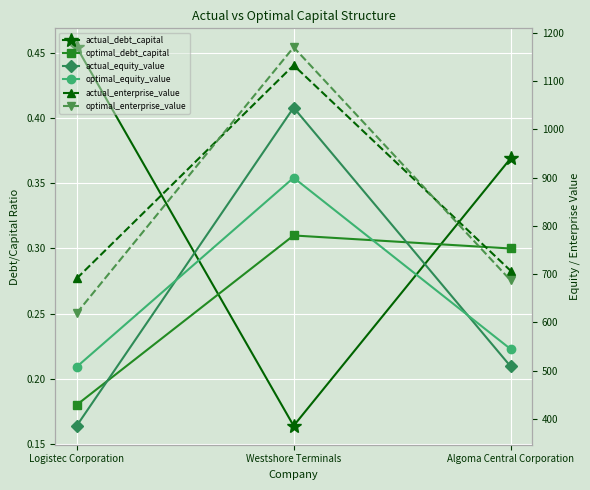

What is the difference between the maximum and minimum values in the actual_equity_value series?

659.4